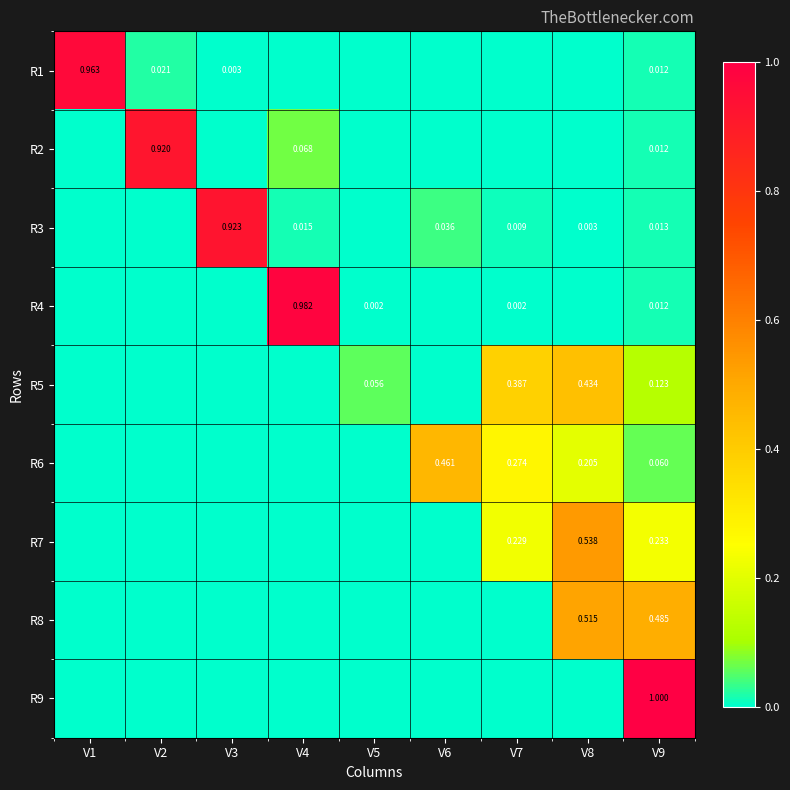

List the labels in order of R2 value, largest first.

V2, V4, V9, V5, V7, V8, V1, V3, V6